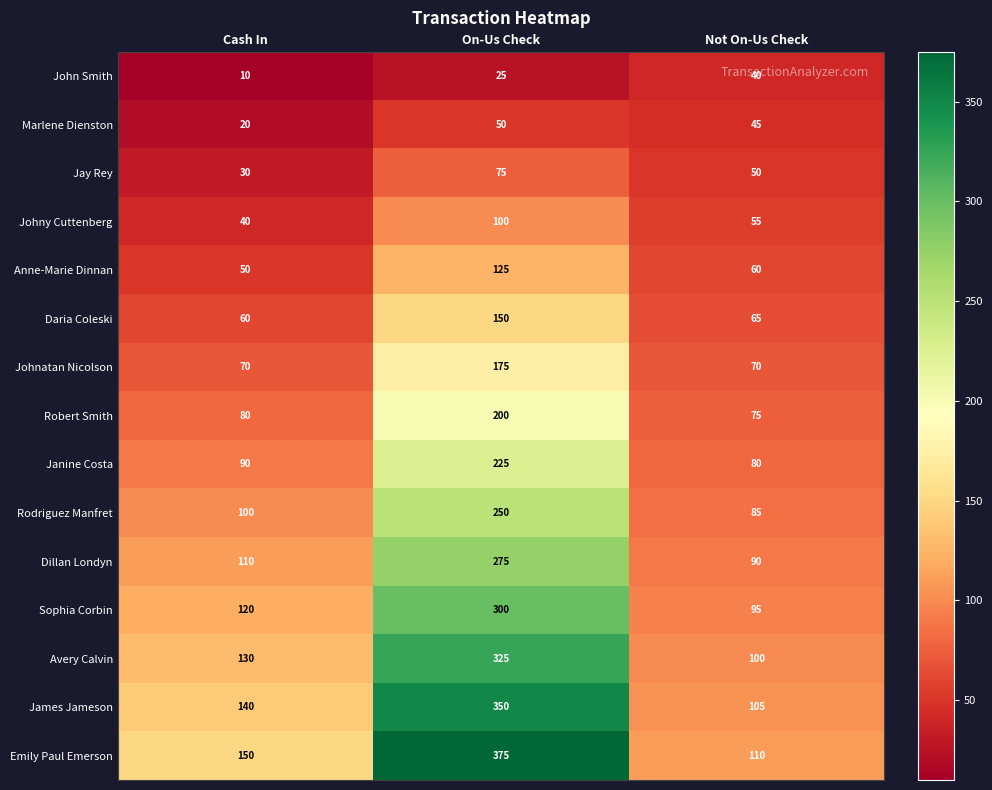

At which category does the chart reach its minimum across all series?

Cash In